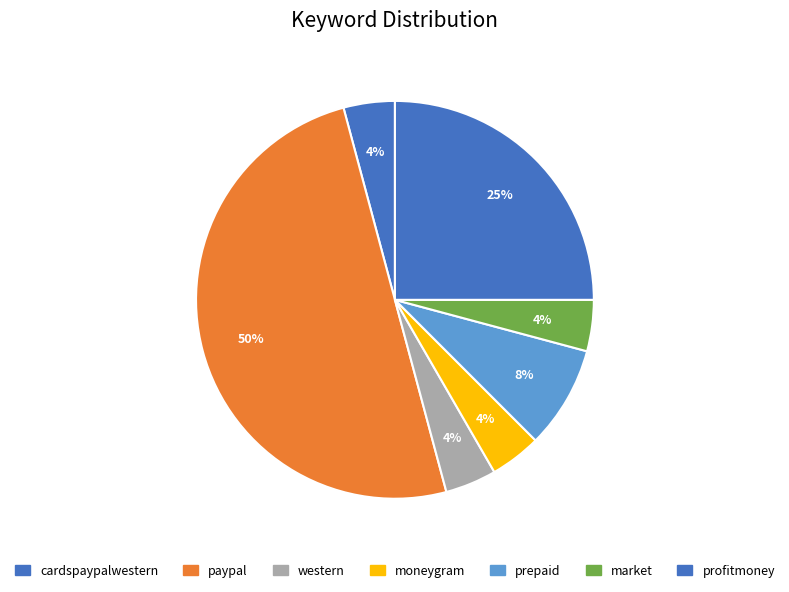

What is the largest slice in the pie chart?

paypal